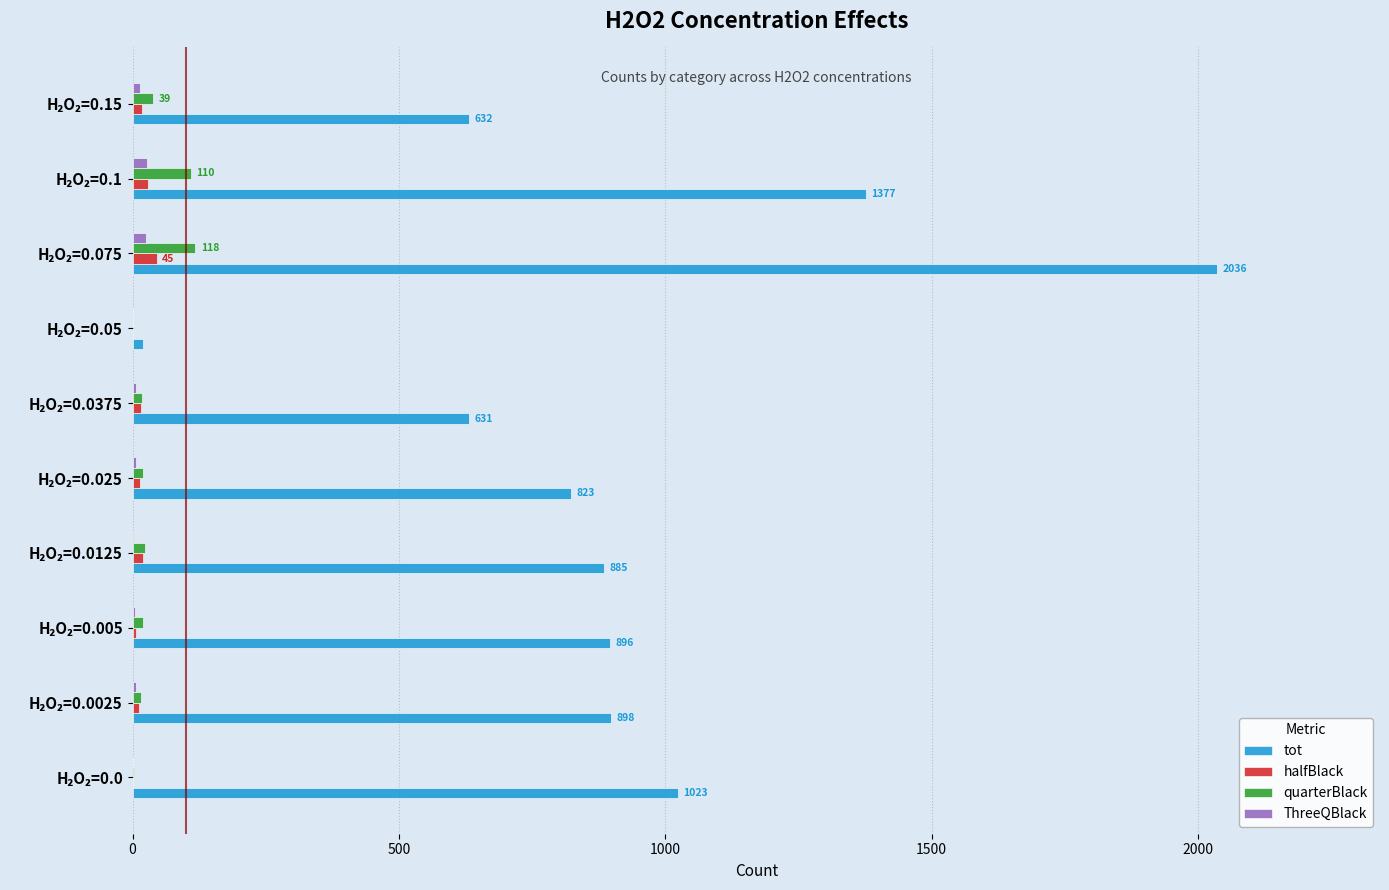

What is the sum of all quarterBlack values?

366